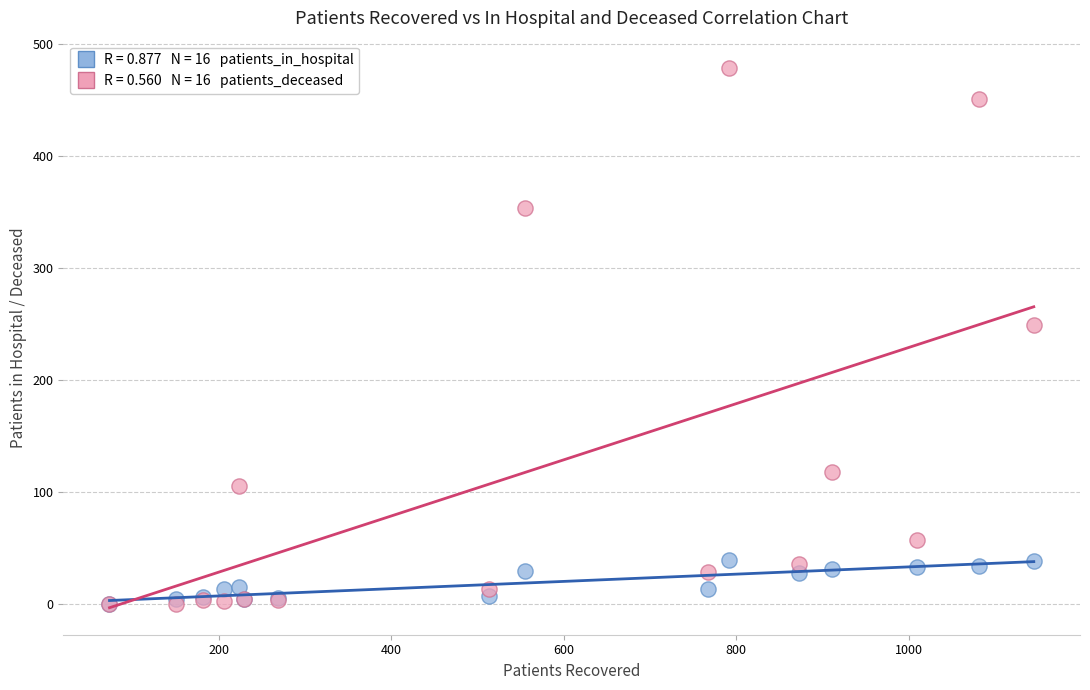

Across all series, what Y value is closest to 239?

249